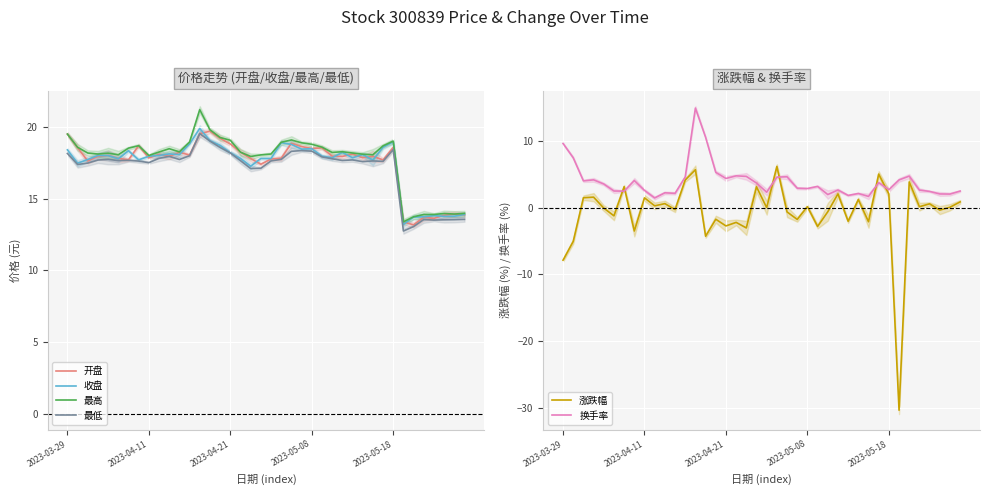

What are all the series names shown in the legend?

开盘, 收盘, 最高, 最低, 涨跌幅, 换手率